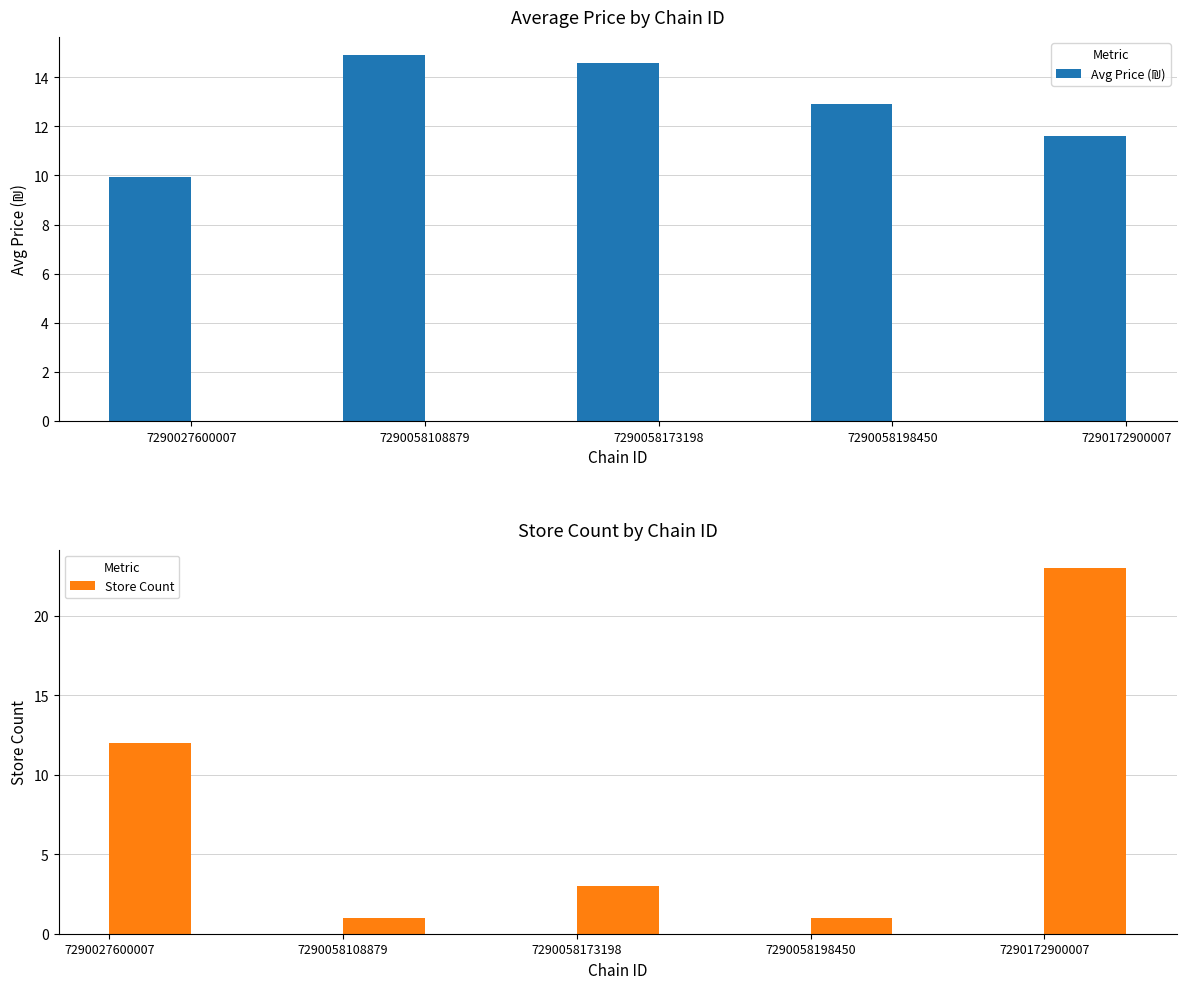

Is the value of Store Count at 7290027600007 greater than the value of Avg Price (₪) at 7290172900007?

Yes